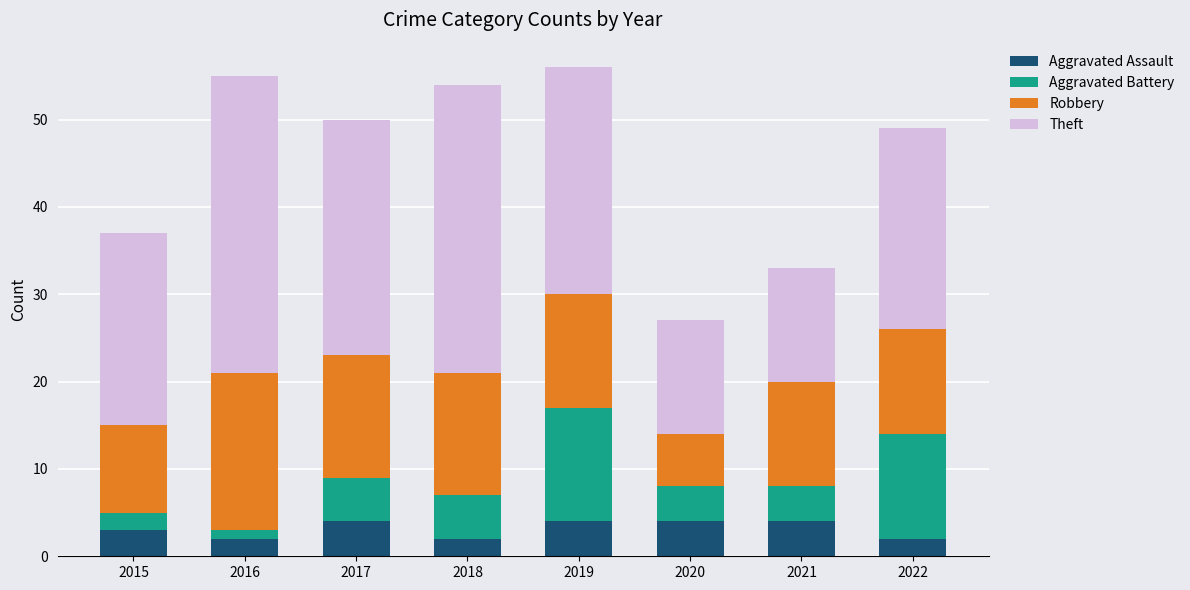

What is the total value across all series at 2017?

50